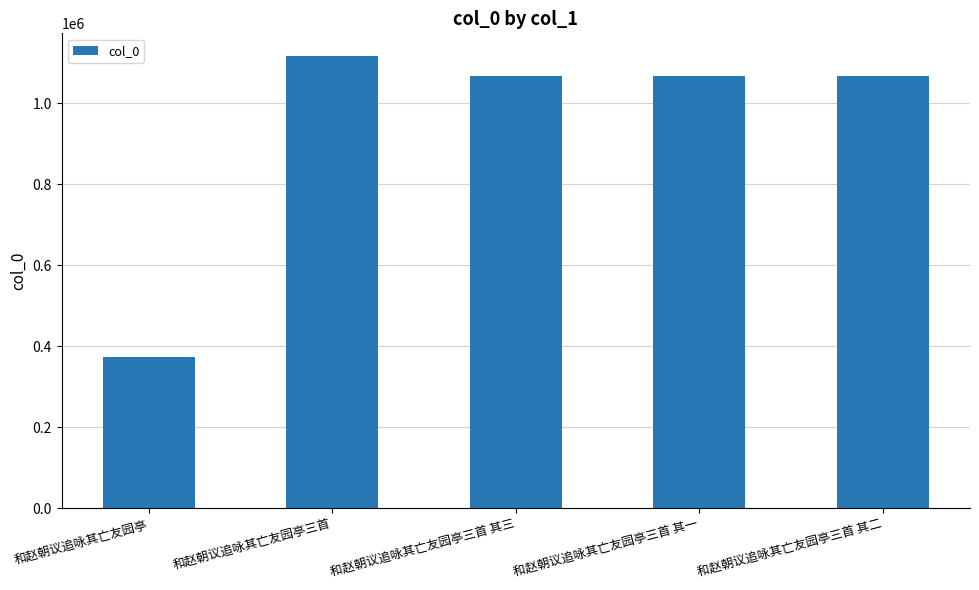

What is the change in value from 和赵朝议追咏其亡友园亭 to 和赵朝议追咏其亡友园亭三首?

+743083